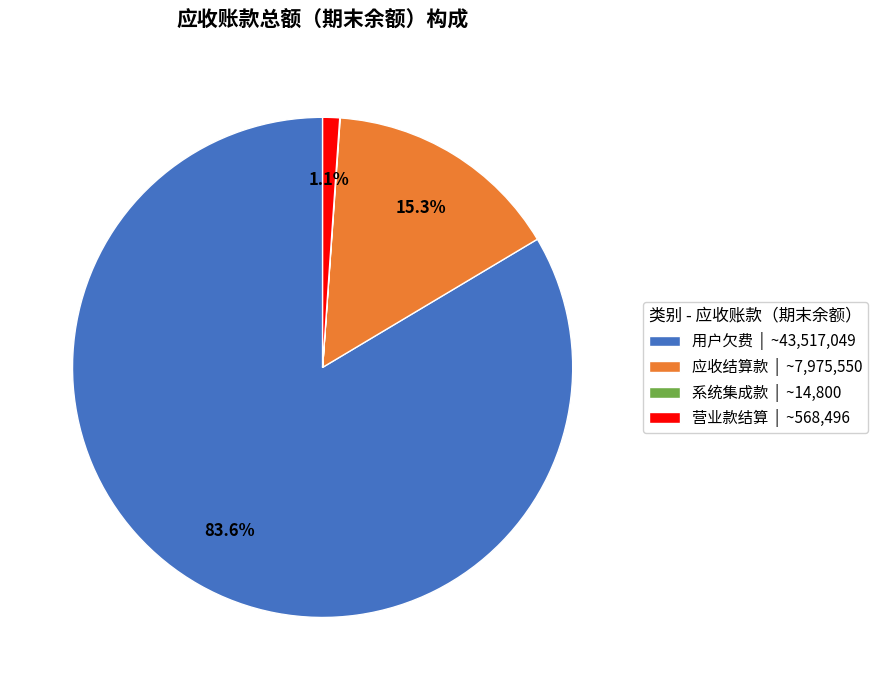

Which category has the biggest portion of the pie?

用户欠费